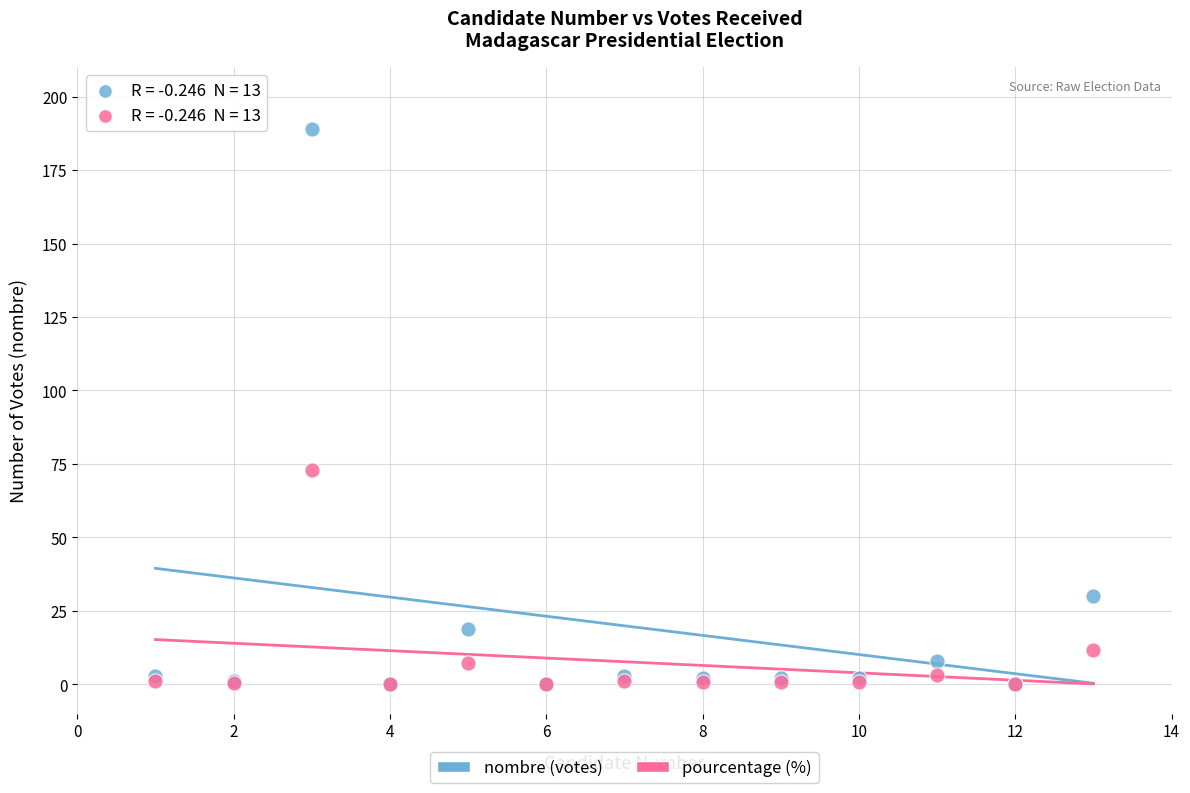

In the pourcentage (%) series, what Y value is closest to 36?

11.6